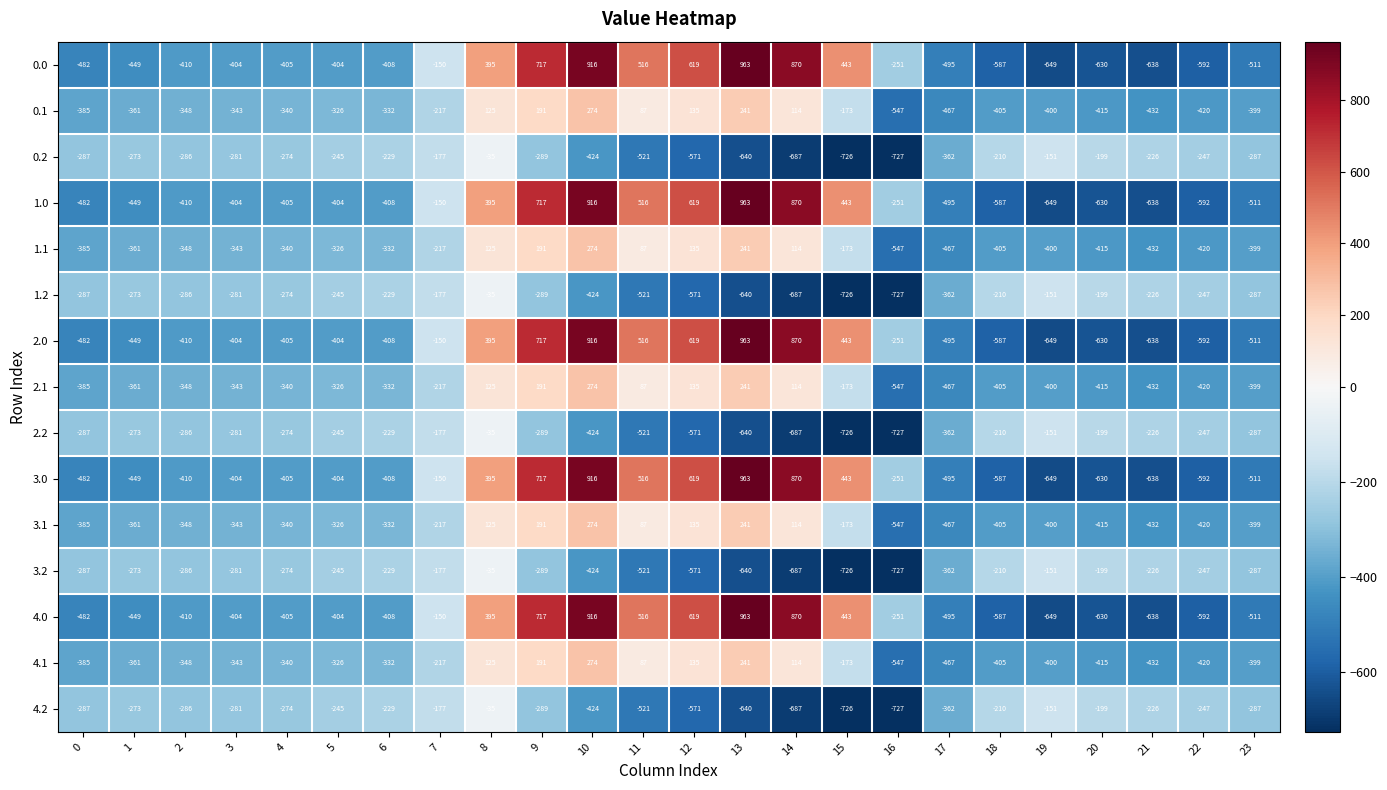

How many data points does each series have?

24